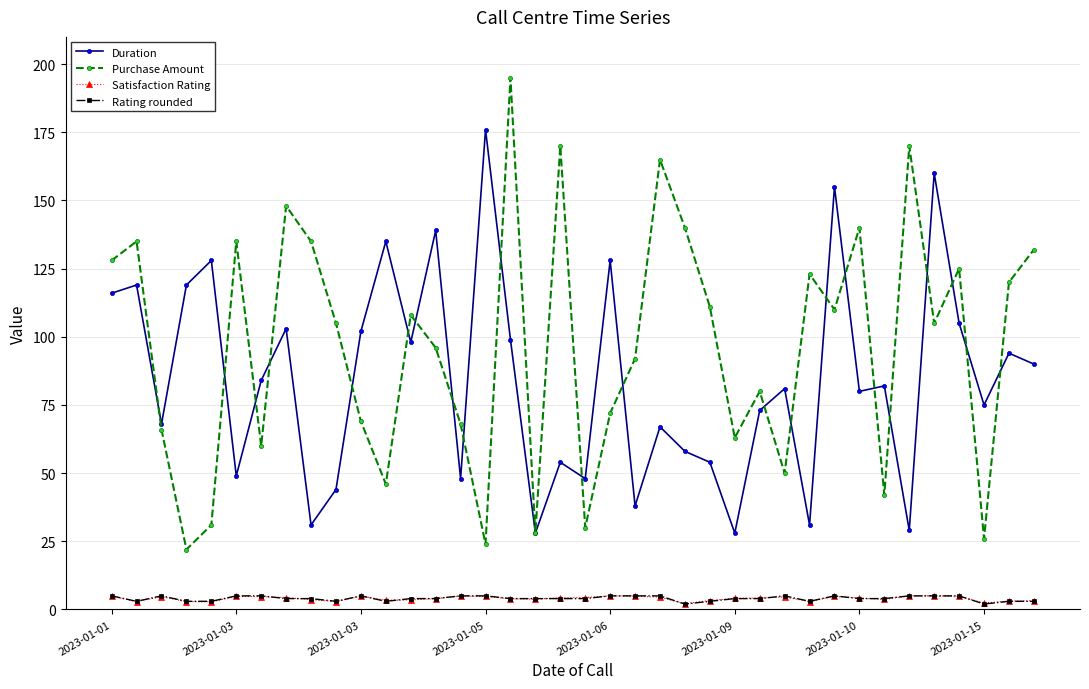

True or false: Satisfaction Rating and Purchase Amount cross at least once.

False